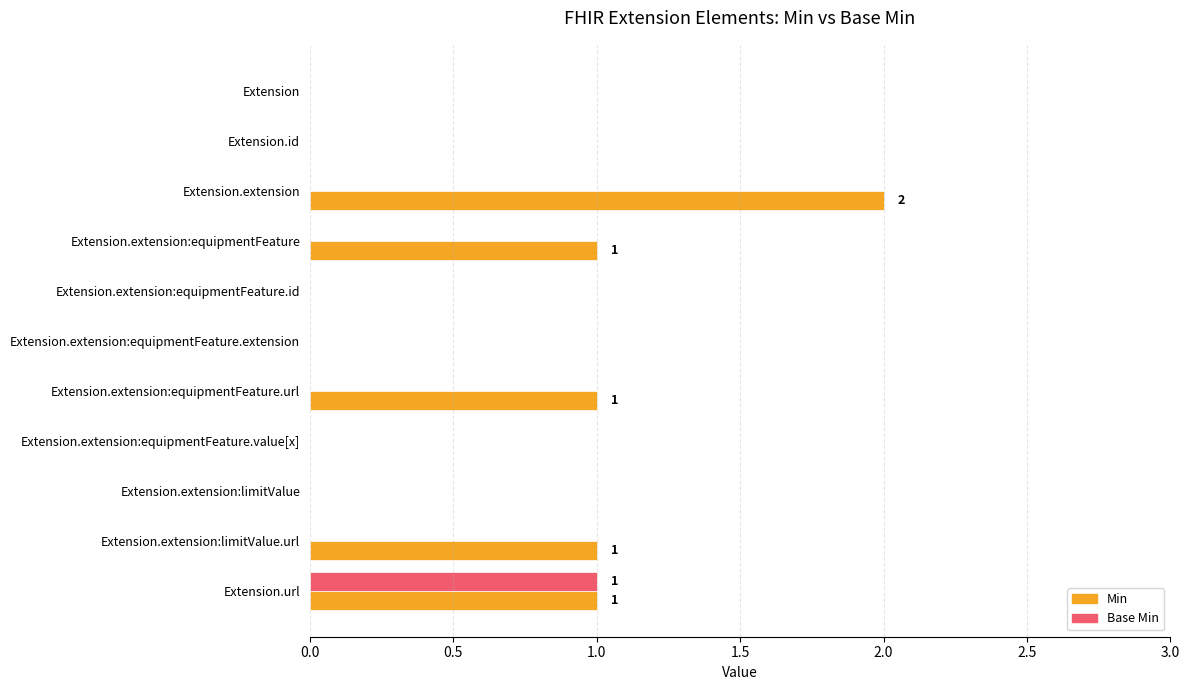

Is the value of Min at Extension.extension greater than the value of Base Min at Extension.extension:equipmentFeature.id?

Yes